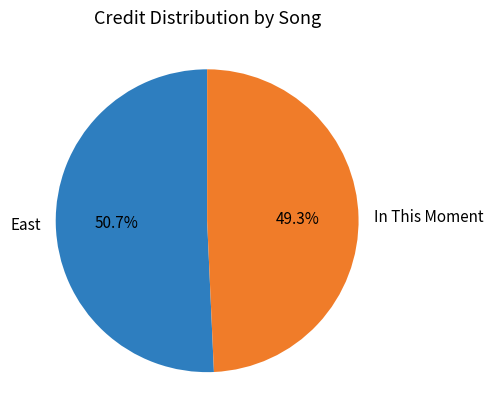

The East slice represents 38% of the pie. True or false?

False